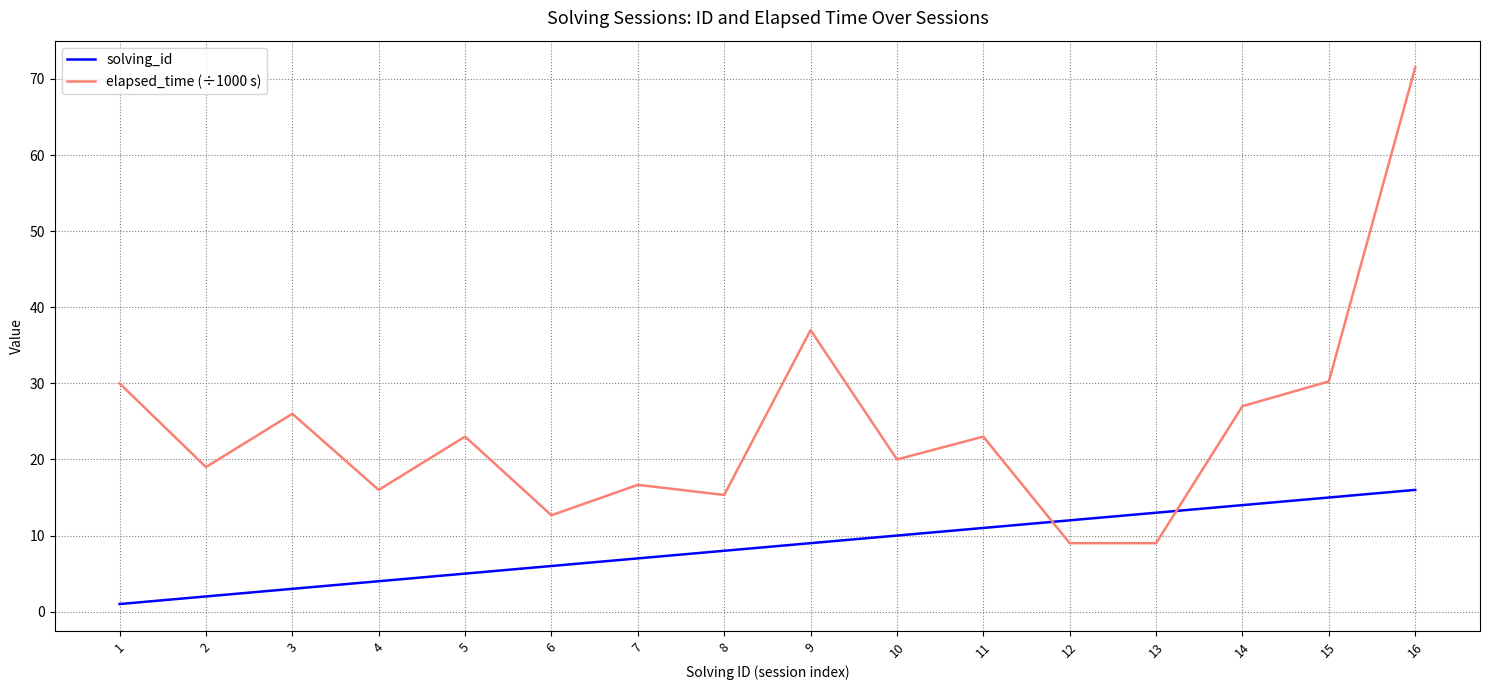

What is the sum of all elapsed_time (÷1000 s) values?

385.4